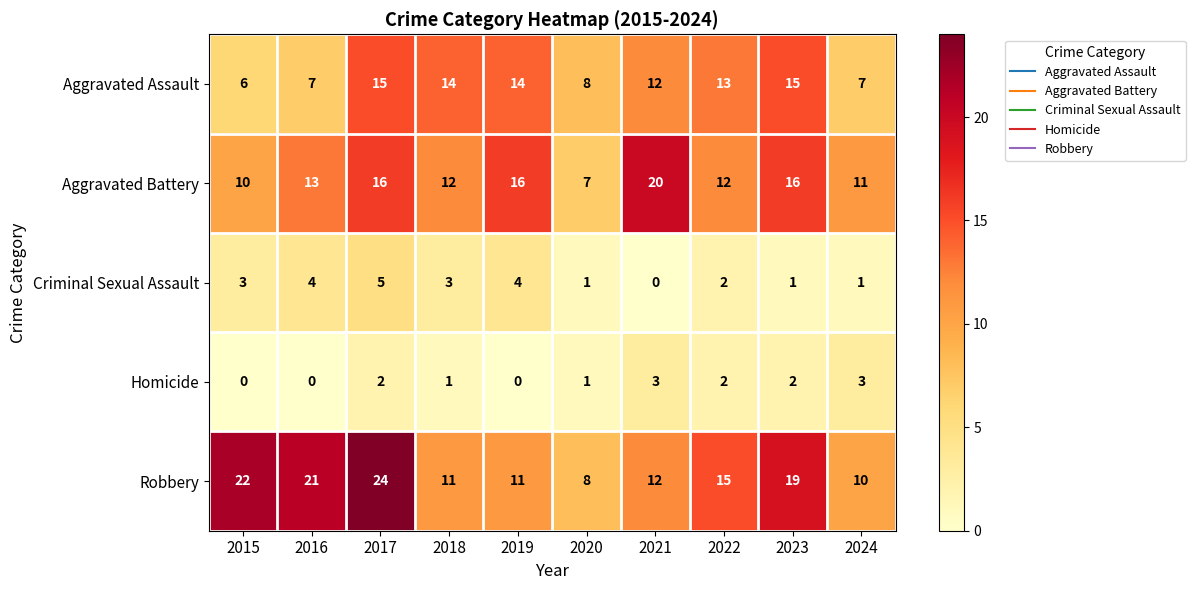

Count the number of categories in the chart.

10